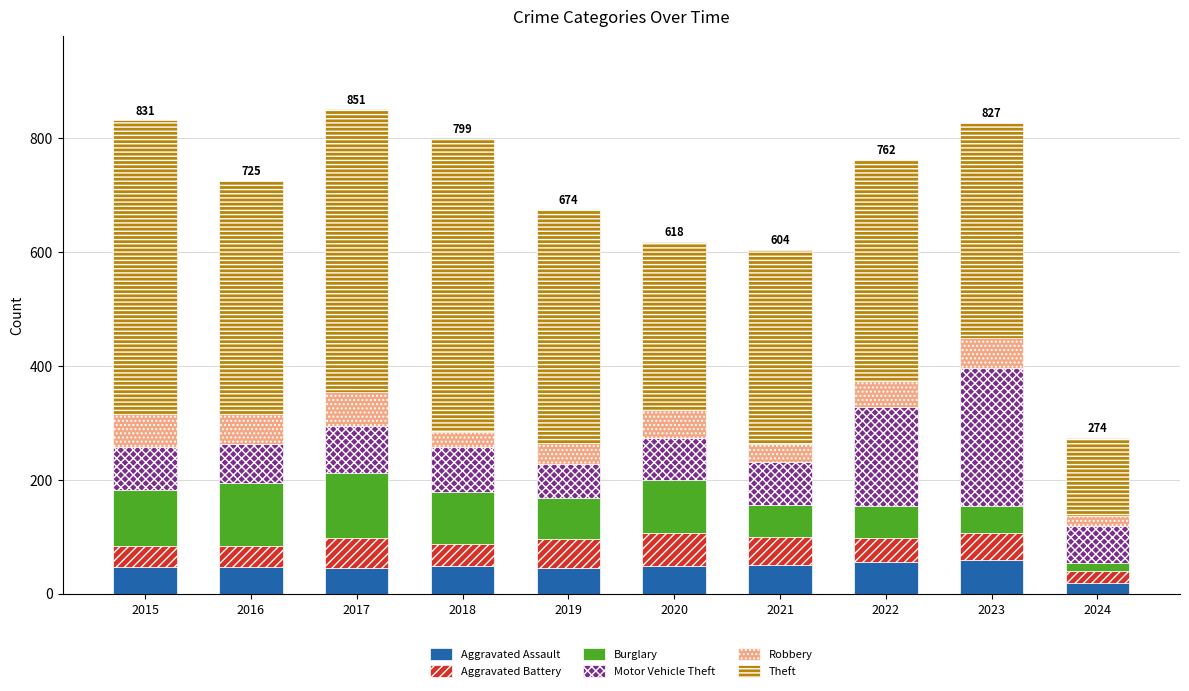

What is the total value across all series at 2017?

851